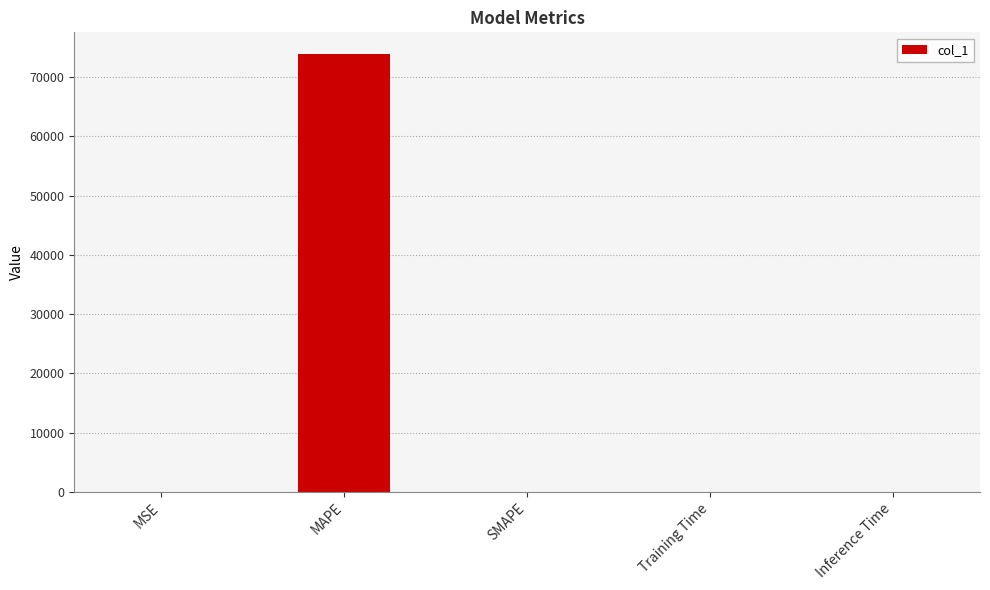

Count the number of categories in the chart.

5